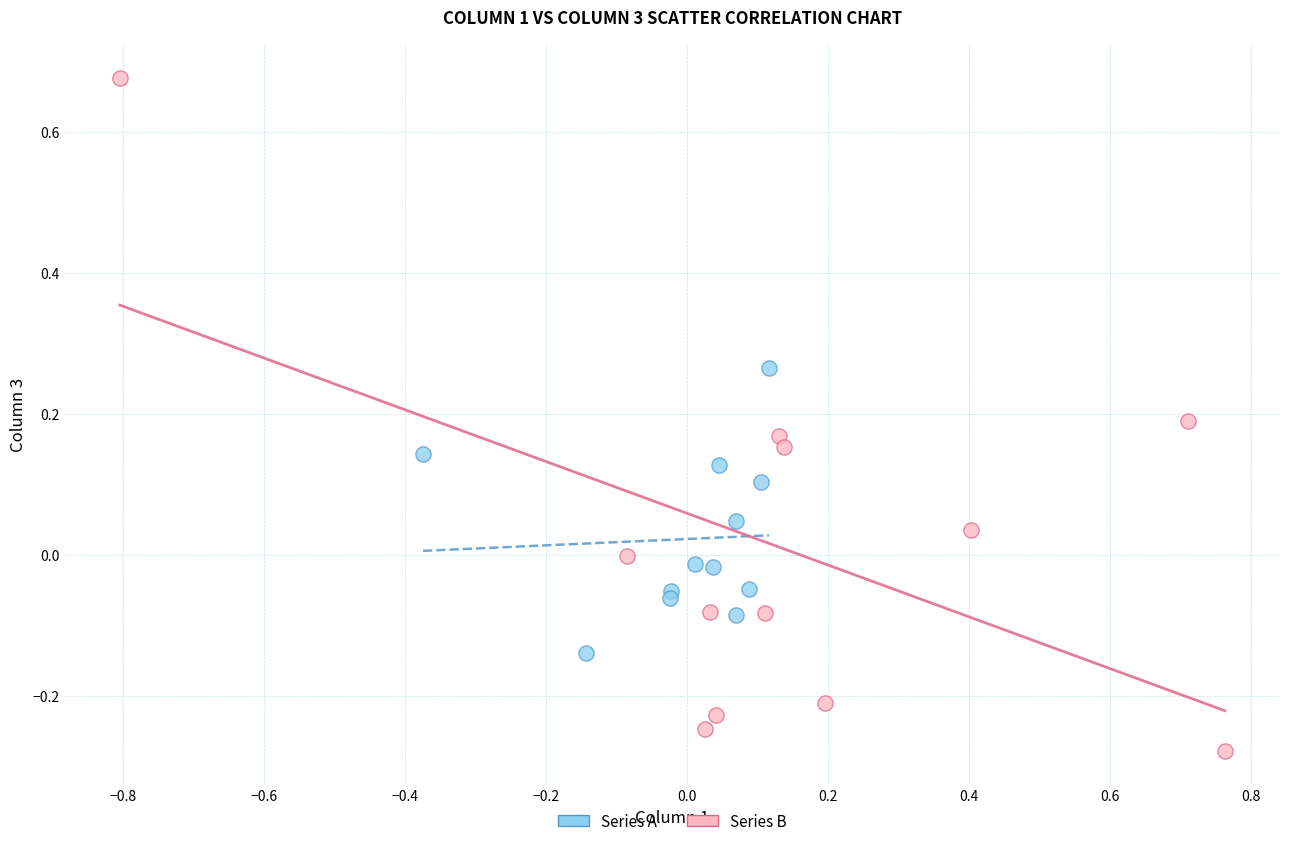

Which series has the largest Y range (max minus min)?

Series B